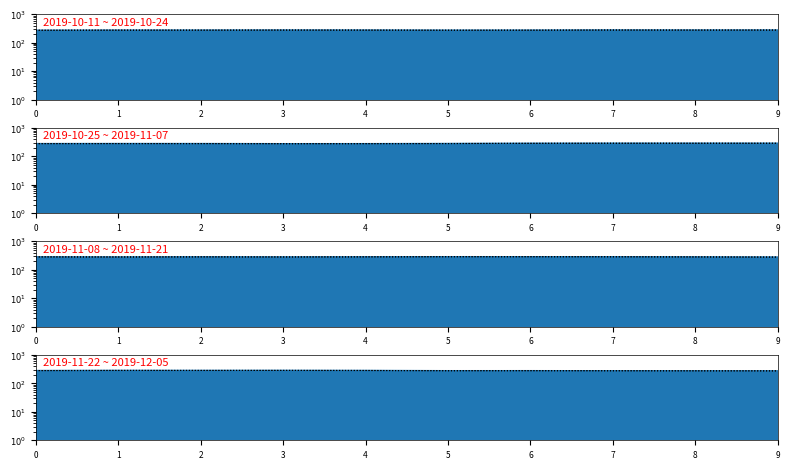

What is the value of the SPOT_PRICE_line point at the 4th from the left?

282.9